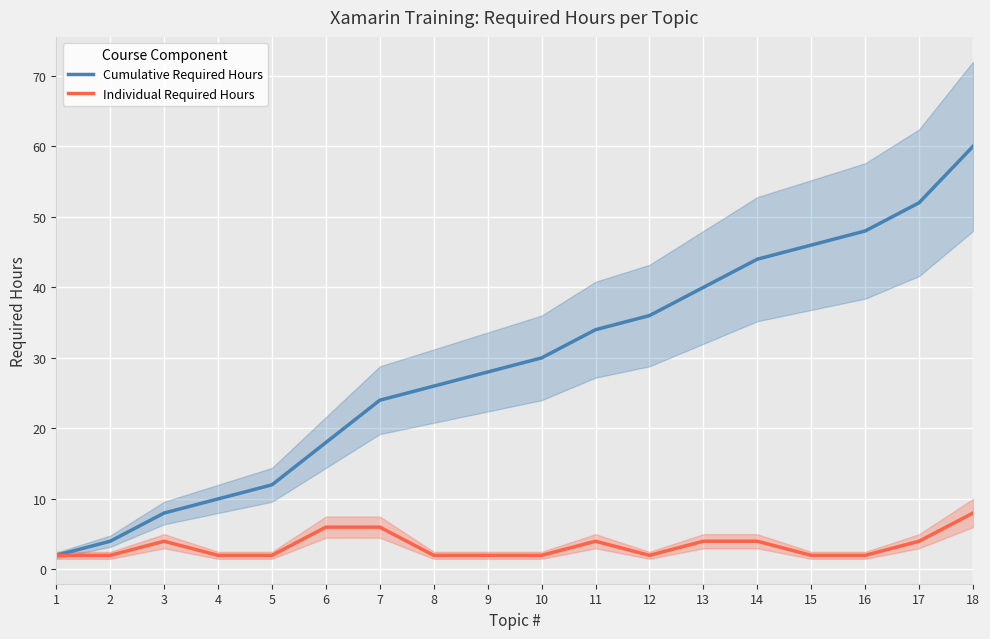

Reading left to right, transcribe all the data shown in this chart.

Cumulative Required Hours: 2	4	8	10	12	18	24	26	28	30	34	36	40	44	46	48	52	60
Individual Required Hours: 2	2	4	2	2	6	6	2	2	2	4	2	4	4	2	2	4	8